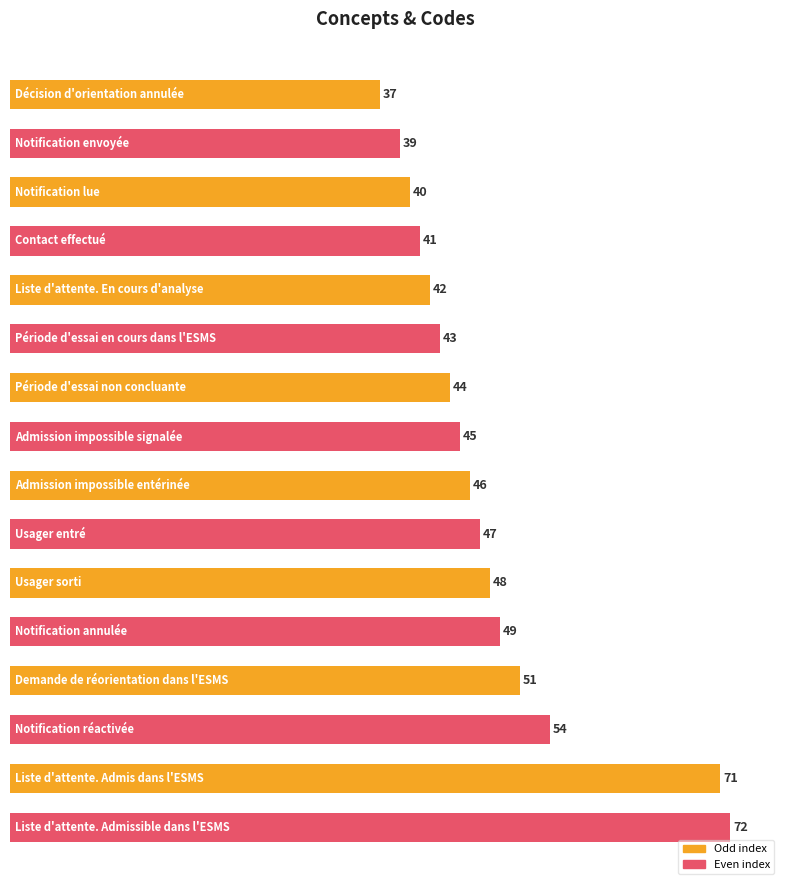

What is the smallest value displayed?

37